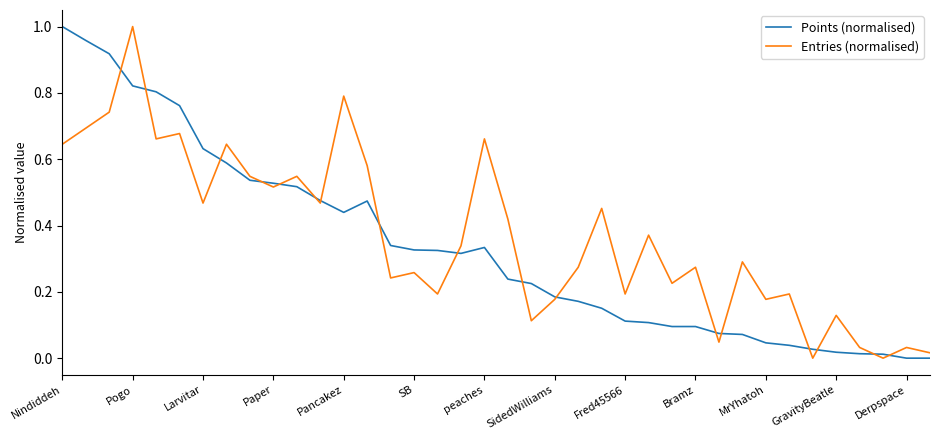

At which category is the sum across all series the highest?

Pogo